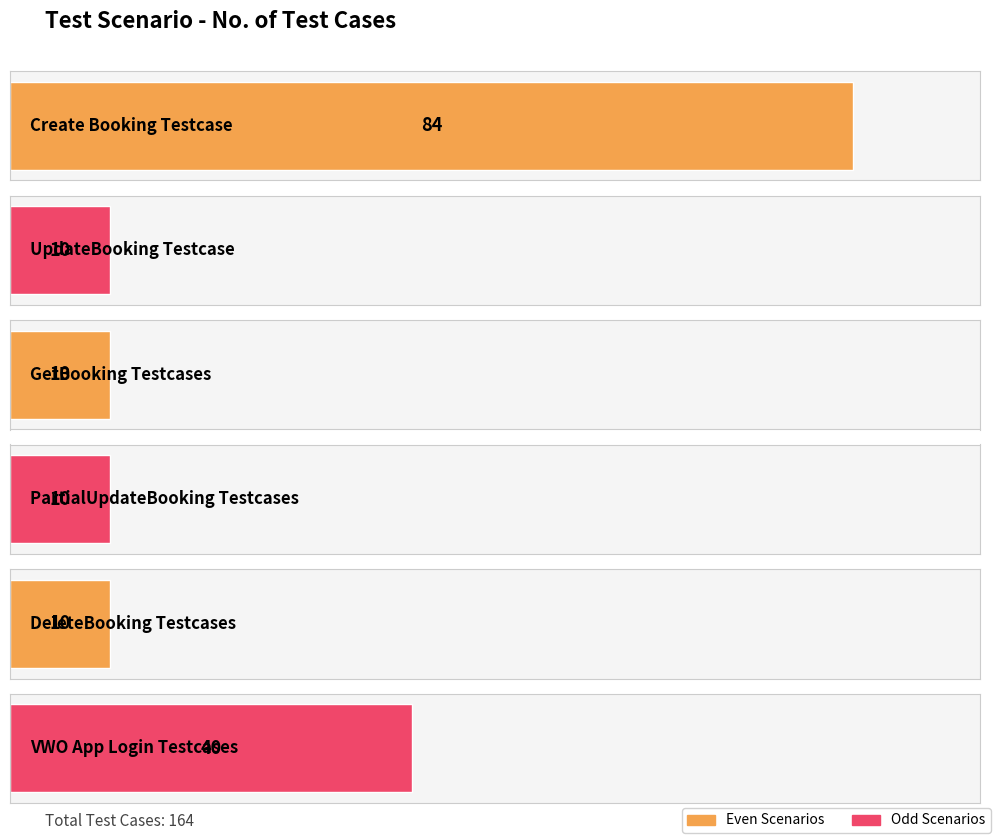

What is the maximum value shown in the chart?

84